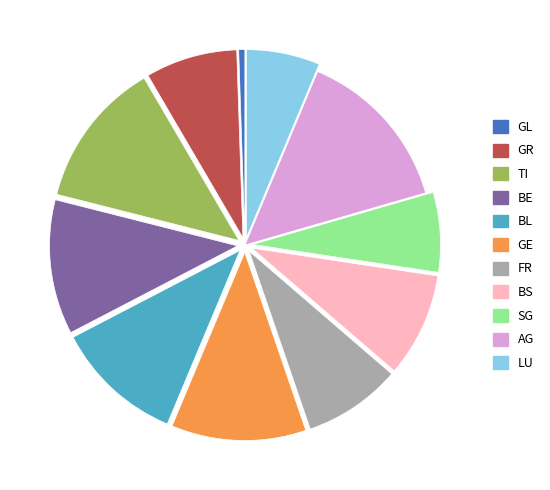

How many segments does this pie chart have?

11